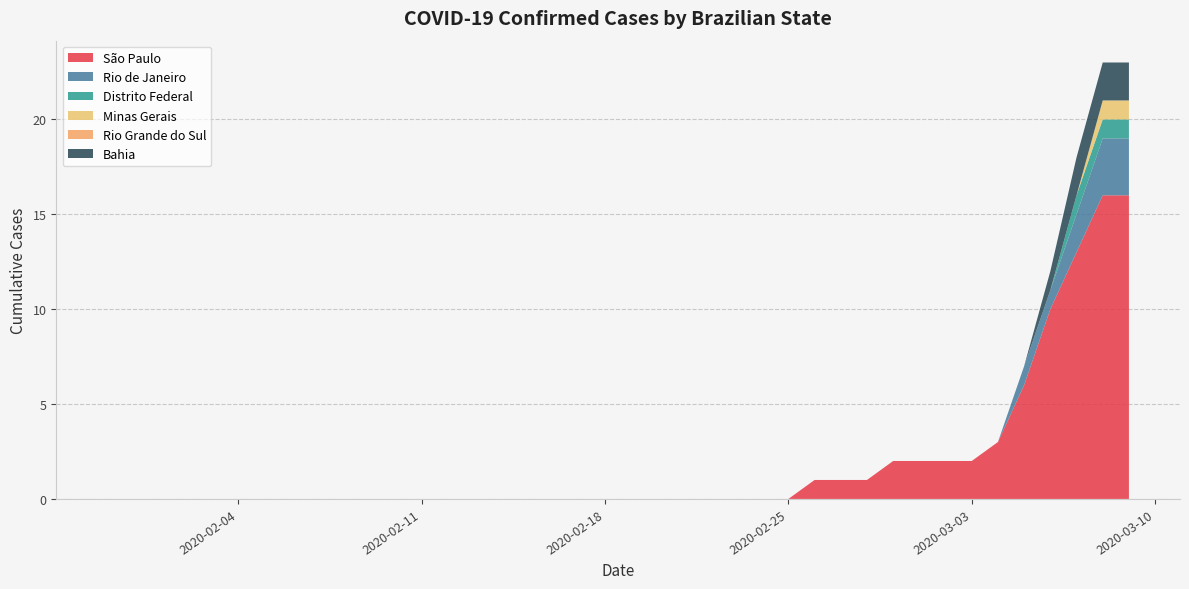

Reading left to right, what are all the values shown in this chart?

São Paulo: 2020-01-30=0	2020-01-31=0	2020-02-01=0	2020-02-02=0	2020-02-03=0	2020-02-04=0	2020-02-05=0	2020-02-06=0	2020-02-07=0	2020-02-08=0	2020-02-09=0	2020-02-10=0	2020-02-11=0	2020-02-12=0	2020-02-13=0	2020-02-14=0	2020-02-15=0	2020-02-16=0	2020-02-17=0	2020-02-18=0	2020-02-19=0	2020-02-20=0	2020-02-21=0	2020-02-22=0	2020-02-23=0	2020-02-24=0	2020-02-25=0	2020-02-26=1	2020-02-27=1	2020-02-28=1	2020-02-29=2	2020-03-01=2	2020-03-02=2	2020-03-03=2	2020-03-04=3	2020-03-05=6	2020-03-06=10	2020-03-07=13	2020-03-08=16	2020-03-09=16
Rio de Janeiro: 2020-01-30=0	2020-01-31=0	2020-02-01=0	2020-02-02=0	2020-02-03=0	2020-02-04=0	2020-02-05=0	2020-02-06=0	2020-02-07=0	2020-02-08=0	2020-02-09=0	2020-02-10=0	2020-02-11=0	2020-02-12=0	2020-02-13=0	2020-02-14=0	2020-02-15=0	2020-02-16=0	2020-02-17=0	2020-02-18=0	2020-02-19=0	2020-02-20=0	2020-02-21=0	2020-02-22=0	2020-02-23=0	2020-02-24=0	2020-02-25=0	2020-02-26=0	2020-02-27=0	2020-02-28=0	2020-02-29=0	2020-03-01=0	2020-03-02=0	2020-03-03=0	2020-03-04=0	2020-03-05=1	2020-03-06=1	2020-03-07=2	2020-03-08=3	2020-03-09=3
Distrito Federal: 2020-01-30=0	2020-01-31=0	2020-02-01=0	2020-02-02=0	2020-02-03=0	2020-02-04=0	2020-02-05=0	2020-02-06=0	2020-02-07=0	2020-02-08=0	2020-02-09=0	2020-02-10=0	2020-02-11=0	2020-02-12=0	2020-02-13=0	2020-02-14=0	2020-02-15=0	2020-02-16=0	2020-02-17=0	2020-02-18=0	2020-02-19=0	2020-02-20=0	2020-02-21=0	2020-02-22=0	2020-02-23=0	2020-02-24=0	2020-02-25=0	2020-02-26=0	2020-02-27=0	2020-02-28=0	2020-02-29=0	2020-03-01=0	2020-03-02=0	2020-03-03=0	2020-03-04=0	2020-03-05=0	2020-03-06=0	2020-03-07=1	2020-03-08=1	2020-03-09=1
Minas Gerais: 2020-01-30=0	2020-01-31=0	2020-02-01=0	2020-02-02=0	2020-02-03=0	2020-02-04=0	2020-02-05=0	2020-02-06=0	2020-02-07=0	2020-02-08=0	2020-02-09=0	2020-02-10=0	2020-02-11=0	2020-02-12=0	2020-02-13=0	2020-02-14=0	2020-02-15=0	2020-02-16=0	2020-02-17=0	2020-02-18=0	2020-02-19=0	2020-02-20=0	2020-02-21=0	2020-02-22=0	2020-02-23=0	2020-02-24=0	2020-02-25=0	2020-02-26=0	2020-02-27=0	2020-02-28=0	2020-02-29=0	2020-03-01=0	2020-03-02=0	2020-03-03=0	2020-03-04=0	2020-03-05=0	2020-03-06=0	2020-03-07=0	2020-03-08=1	2020-03-09=1
Rio Grande do Sul: 2020-01-30=0	2020-01-31=0	2020-02-01=0	2020-02-02=0	2020-02-03=0	2020-02-04=0	2020-02-05=0	2020-02-06=0	2020-02-07=0	2020-02-08=0	2020-02-09=0	2020-02-10=0	2020-02-11=0	2020-02-12=0	2020-02-13=0	2020-02-14=0	2020-02-15=0	2020-02-16=0	2020-02-17=0	2020-02-18=0	2020-02-19=0	2020-02-20=0	2020-02-21=0	2020-02-22=0	2020-02-23=0	2020-02-24=0	2020-02-25=0	2020-02-26=0	2020-02-27=0	2020-02-28=0	2020-02-29=0	2020-03-01=0	2020-03-02=0	2020-03-03=0	2020-03-04=0	2020-03-05=0	2020-03-06=0	2020-03-07=0	2020-03-08=0	2020-03-09=0
Bahia: 2020-01-30=0	2020-01-31=0	2020-02-01=0	2020-02-02=0	2020-02-03=0	2020-02-04=0	2020-02-05=0	2020-02-06=0	2020-02-07=0	2020-02-08=0	2020-02-09=0	2020-02-10=0	2020-02-11=0	2020-02-12=0	2020-02-13=0	2020-02-14=0	2020-02-15=0	2020-02-16=0	2020-02-17=0	2020-02-18=0	2020-02-19=0	2020-02-20=0	2020-02-21=0	2020-02-22=0	2020-02-23=0	2020-02-24=0	2020-02-25=0	2020-02-26=0	2020-02-27=0	2020-02-28=0	2020-02-29=0	2020-03-01=0	2020-03-02=0	2020-03-03=0	2020-03-04=0	2020-03-05=0	2020-03-06=1	2020-03-07=2	2020-03-08=2	2020-03-09=2